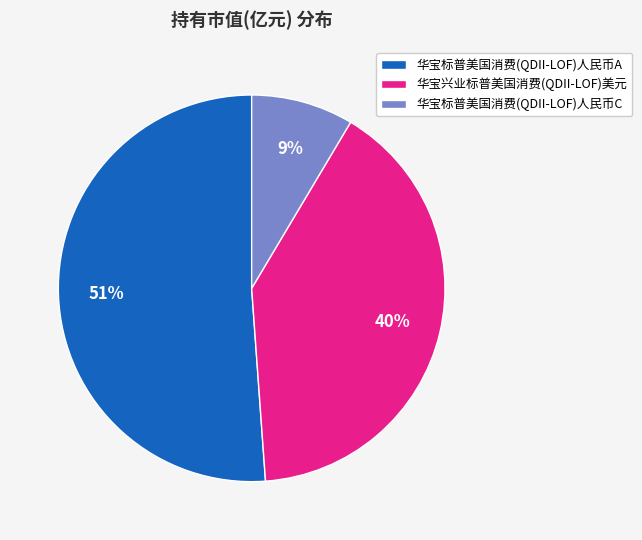

Is it true that 华宝兴业标普美国消费(QDII-LOF)美元 is 40% of the pie?

True